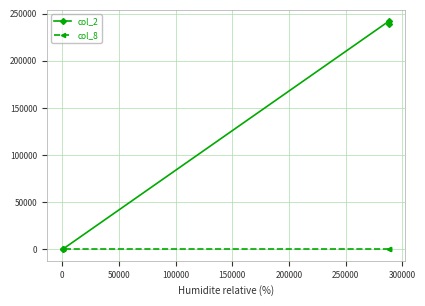

Reading left to right, transcribe all the data shown in this chart.

col_2: 239040	241920	570	460
col_8: 1	1	1	1